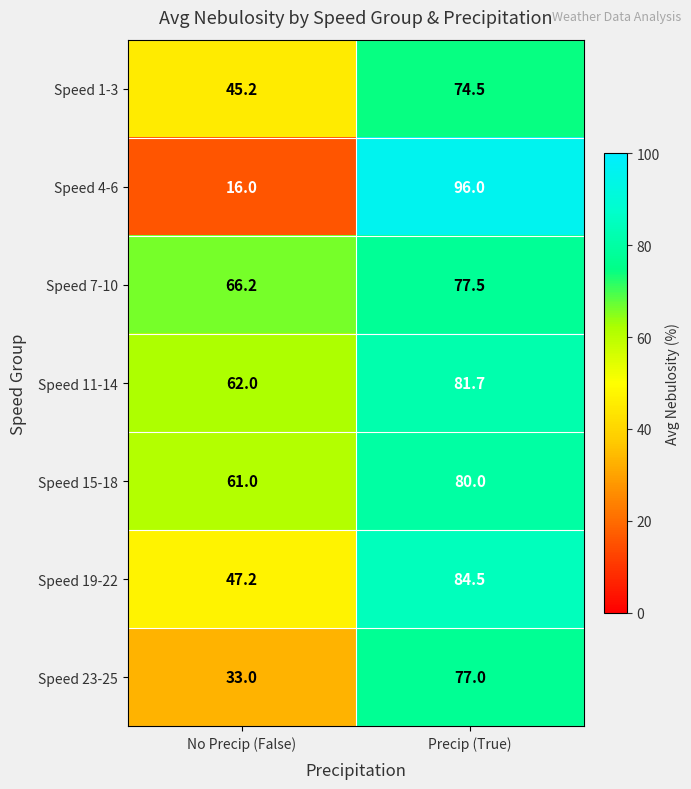

Between No Precip (False) and Precip (True), which series saw the biggest shift?

Speed 4-6